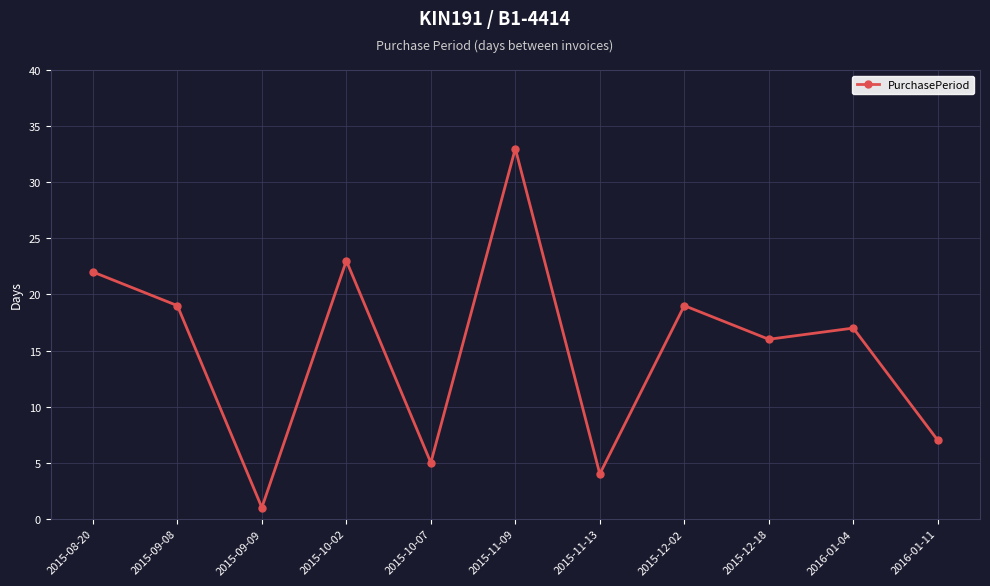

What position from the left is 2016-01-04?

10